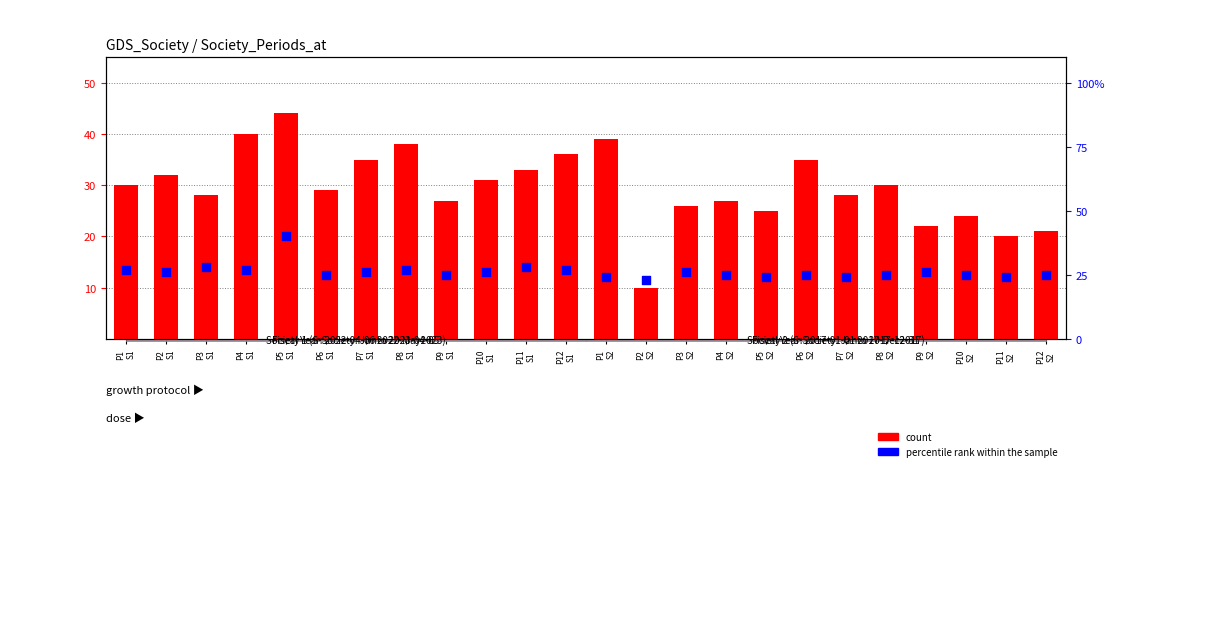

What is the total value across all series at P10
S2?

49